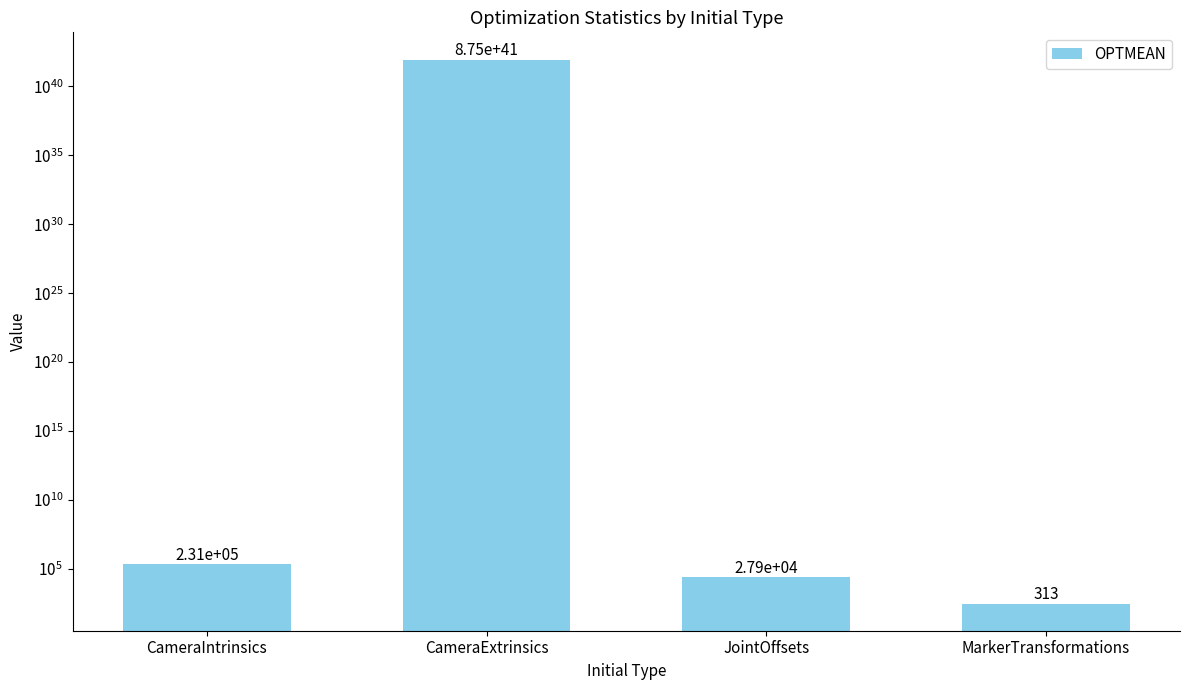

Are the bars grouped side by side (vs. stacked)?

No